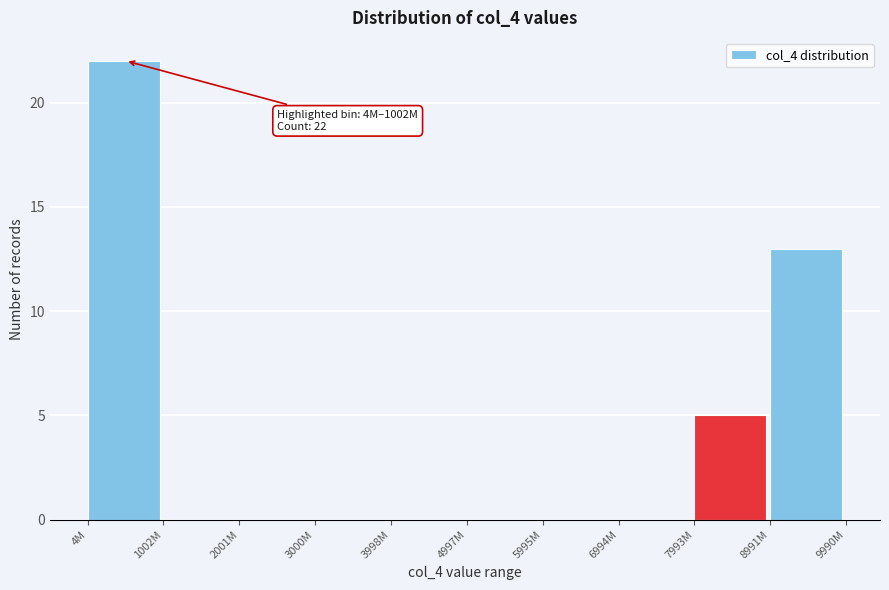

Reading left to right, extract all data points from this chart.

4M=22	1002M=0	2001M=0	3000M=0	3998M=0	4997M=0	5995M=0	6994M=0	7993M=5	8991M=13